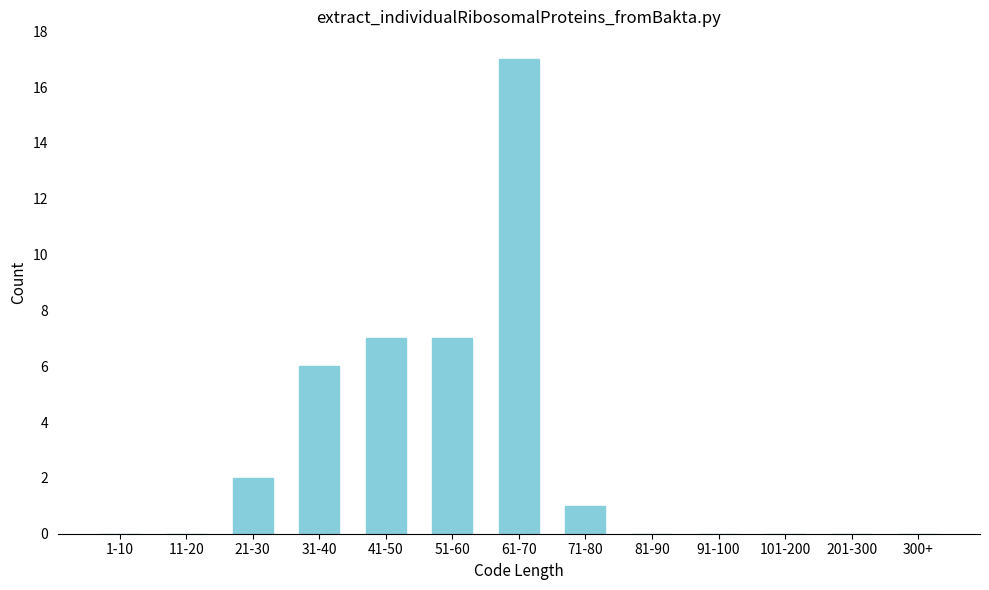

Reading left to right, list all the values displayed in this chart.

1-10=0	11-20=0	21-30=2	31-40=6	41-50=7	51-60=7	61-70=17	71-80=1	81-90=0	91-100=0	101-200=0	201-300=0	300+=0